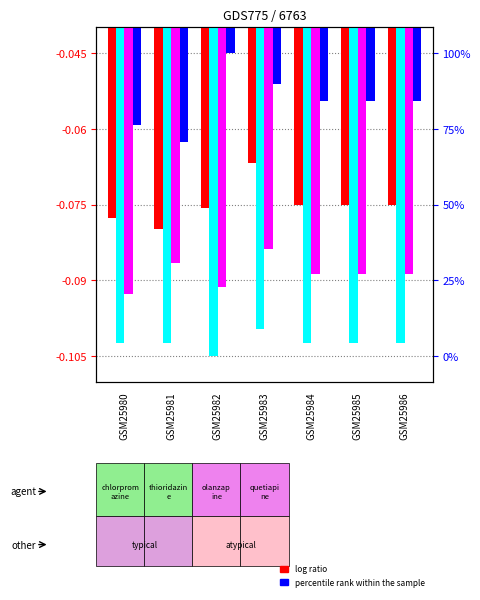

What is the approximate value at GSM25984?

-0.1